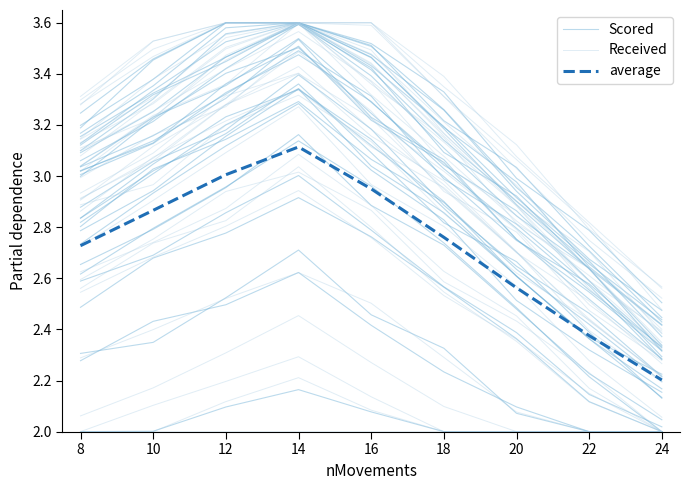

What is the average value of the Received series?

2.0